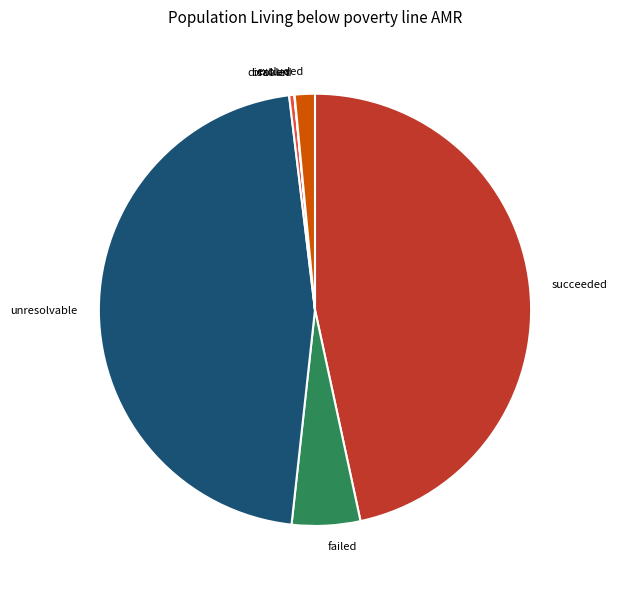

Is the sum of broken and succeeded greater than half?

No